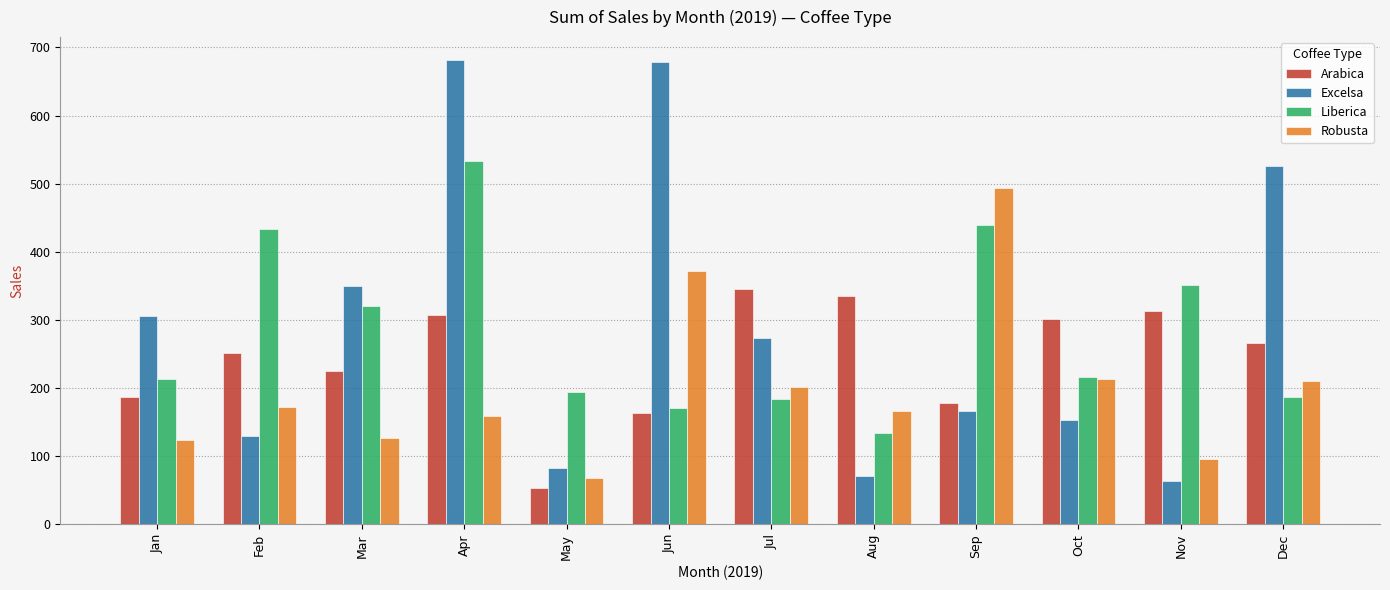

At which category is the sum across all series the highest?

Apr